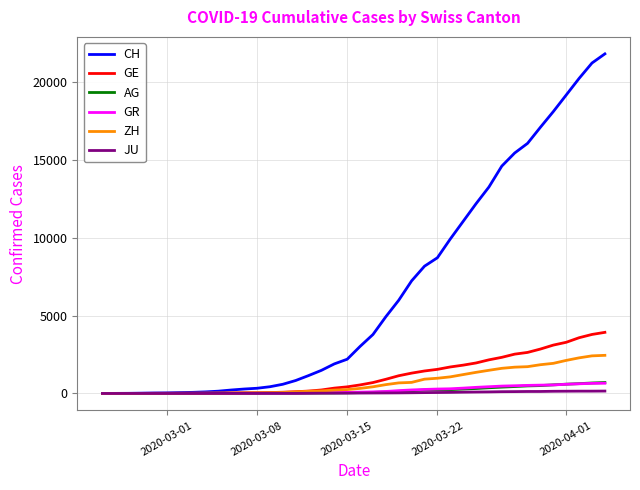

Which series has the largest total across all categories?

CH